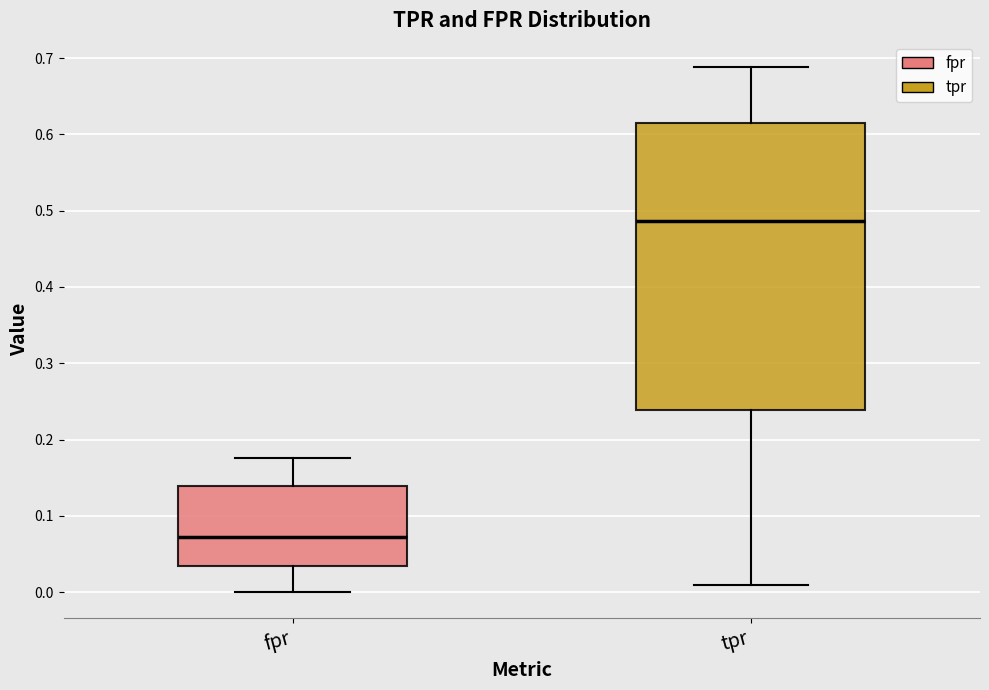

Reading left to right, read every box against the y-axis: the position of its median line, the range the box covers, and the ends of its whiskers. The values are not printed on the chart, so give them approximately, as read against the axis.

fpr: median 0.07, box 0.03 to 0.14, whiskers 0.00 to 0.18
tpr: median 0.49, box 0.24 to 0.61, whiskers 0.01 to 0.69